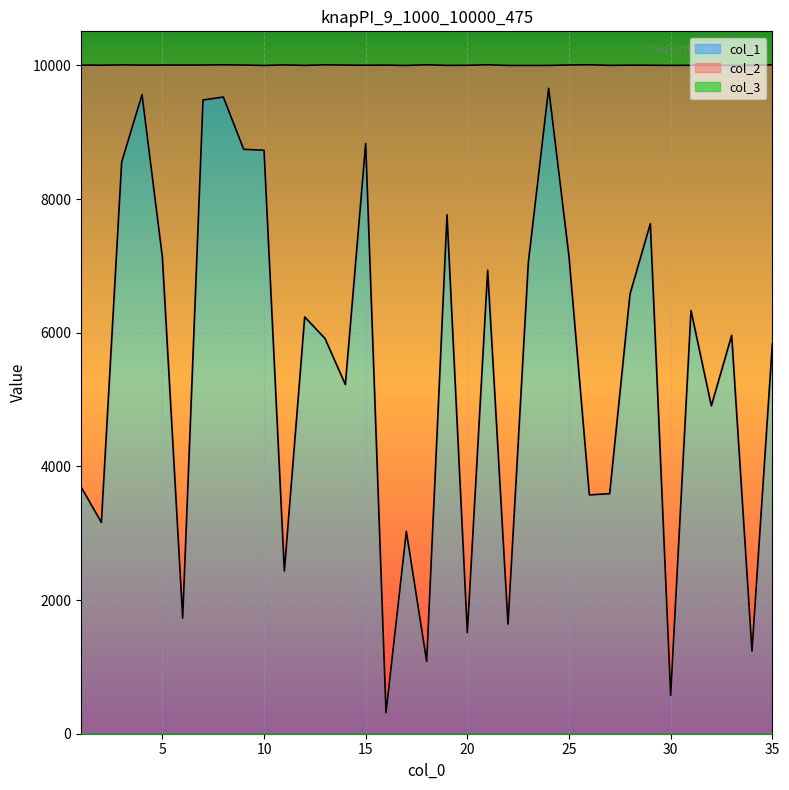

At which label does col_2 first exceed 10004?

1